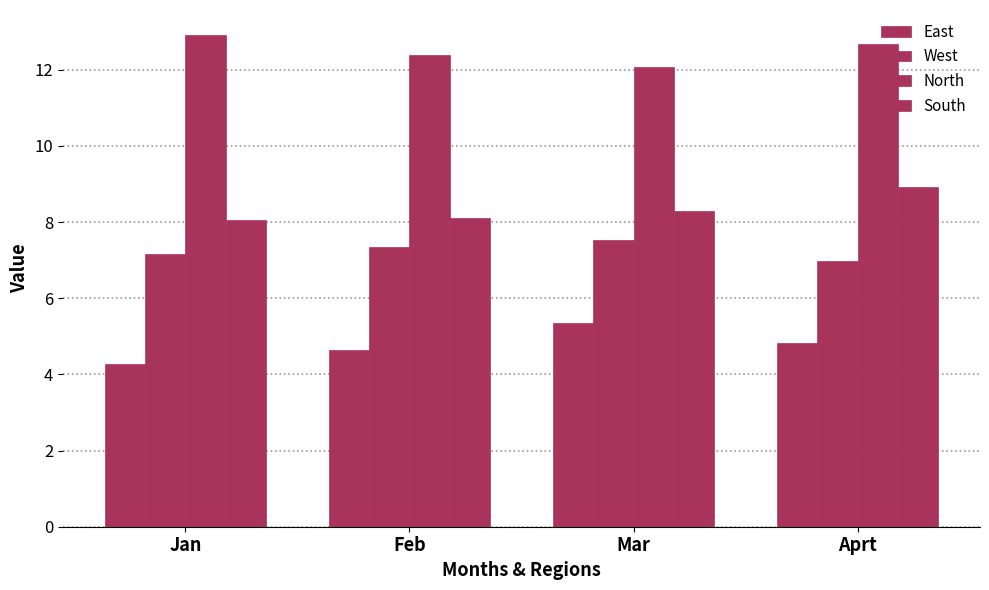

How many data points does each series have?

4